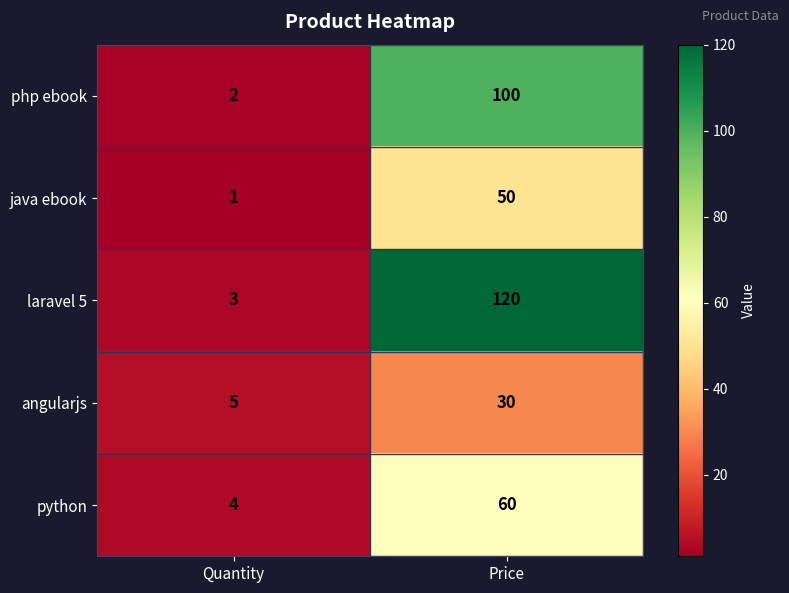

How many categories are shown in the chart?

2